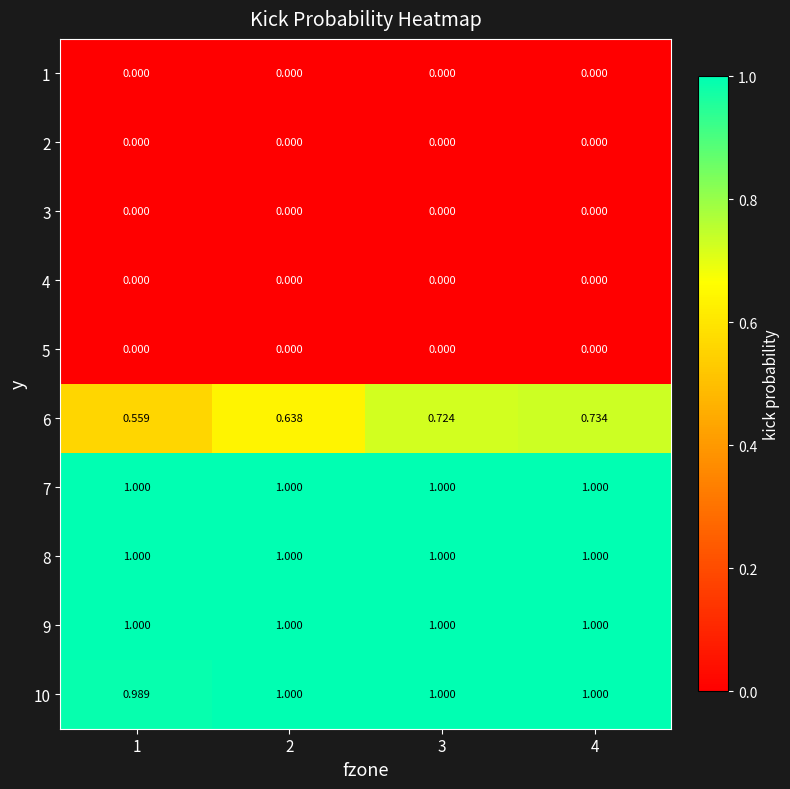

Is the value of 8 at 1 greater than the value of 4 at 1?

Yes